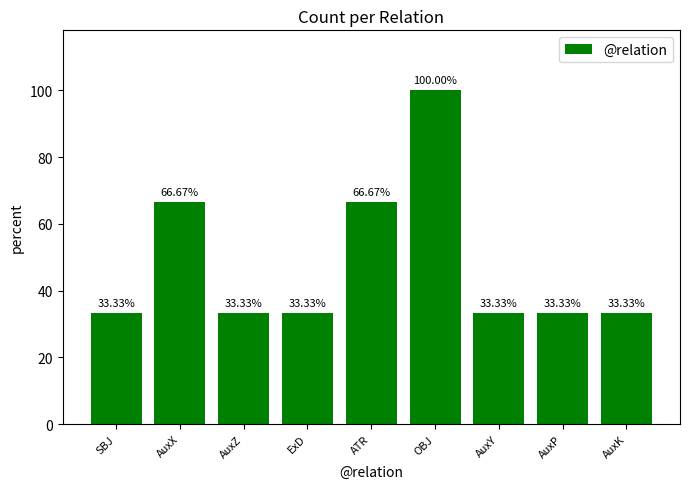

What is the smallest value displayed?

33.3